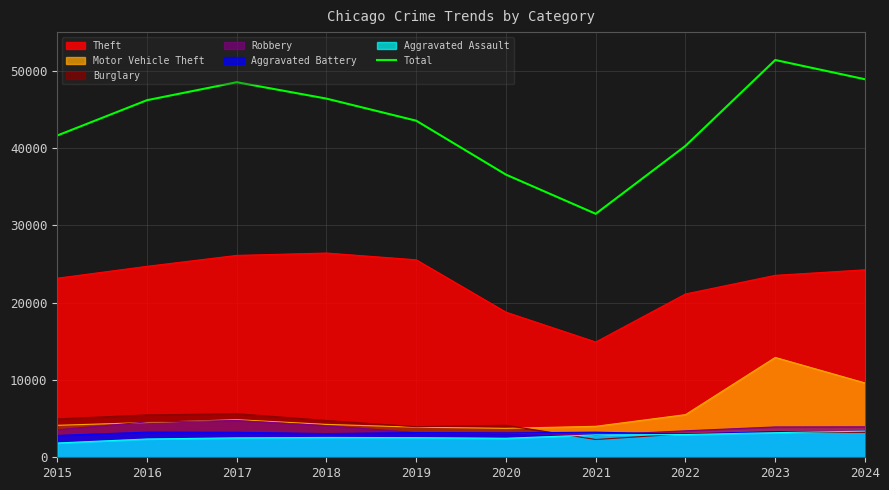

Which category has the highest value across all series?

2023